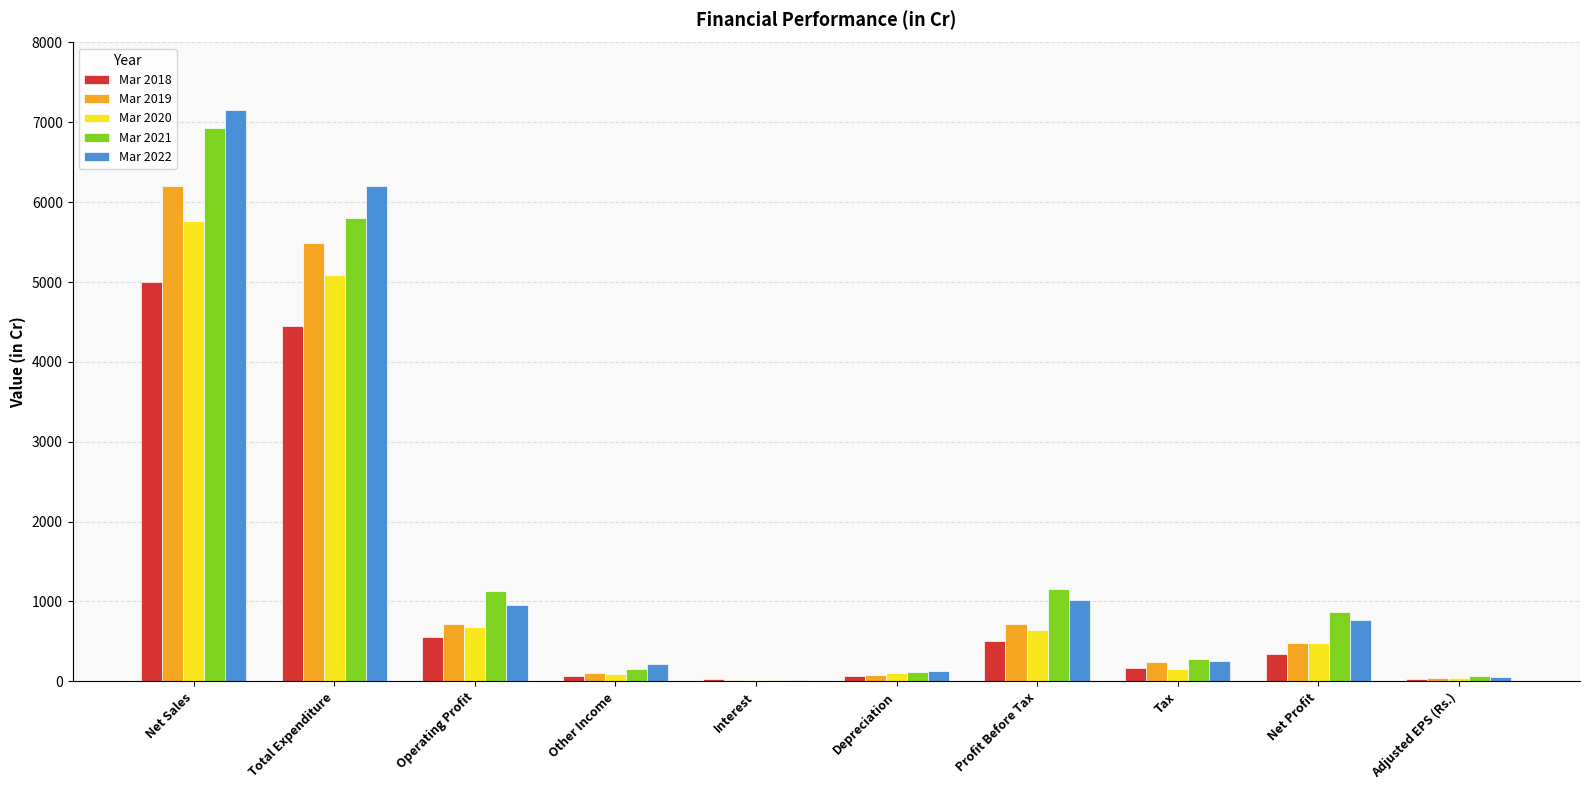

Is it true that Mar 2020 equals 5760.9 at Net Sales?

True